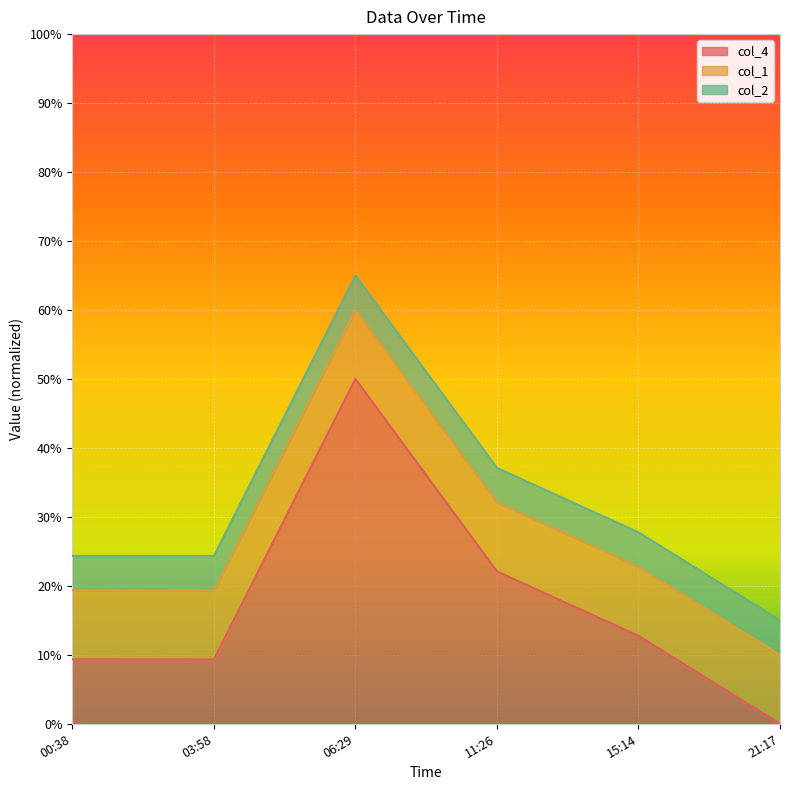

True or false: col_4 has a value of 32.7 at 11:26.

False